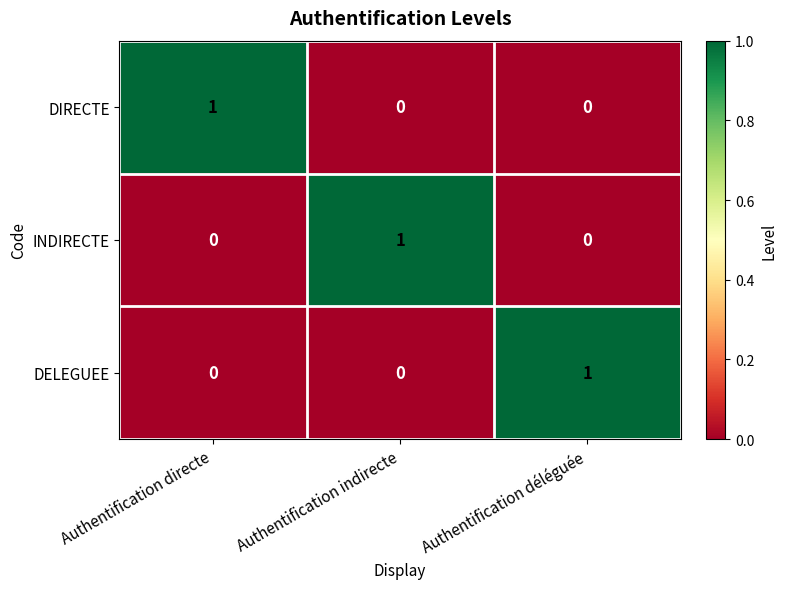

Count the INDIRECTE values in the range 0 to 1.

3